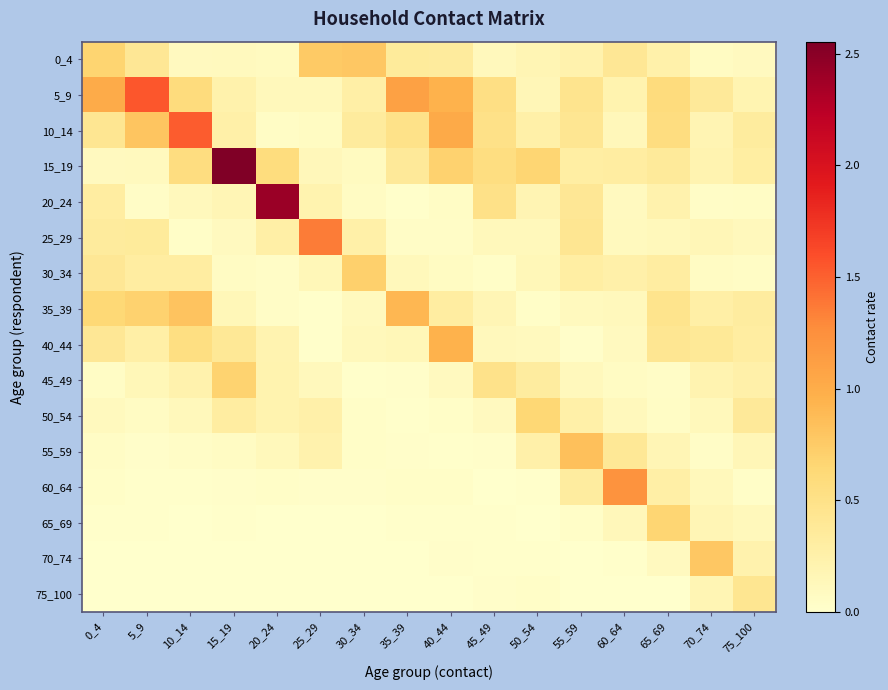

Which series has the largest range (max minus min)?

15_19